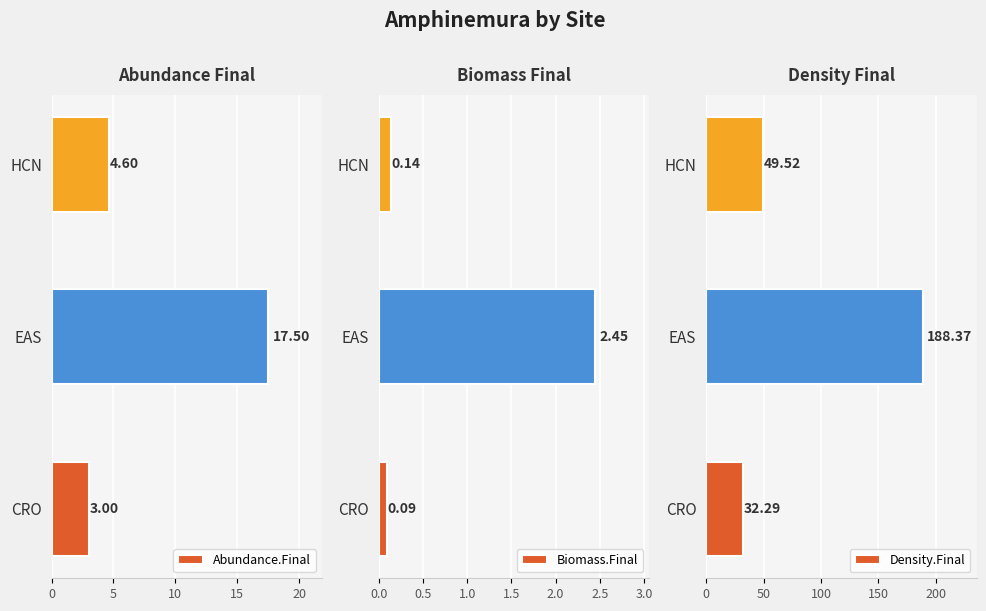

The Density.Final series shows 188.4 at EAS. True or false?

True